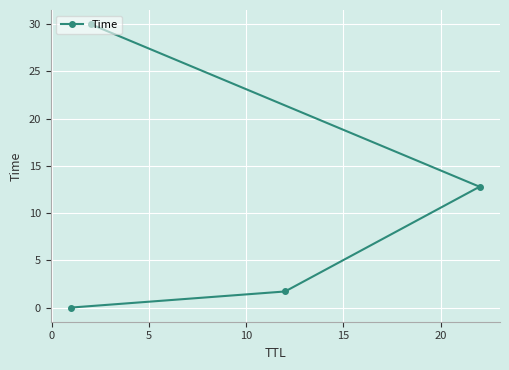

Is this an area chart (filled region under the line)?

No